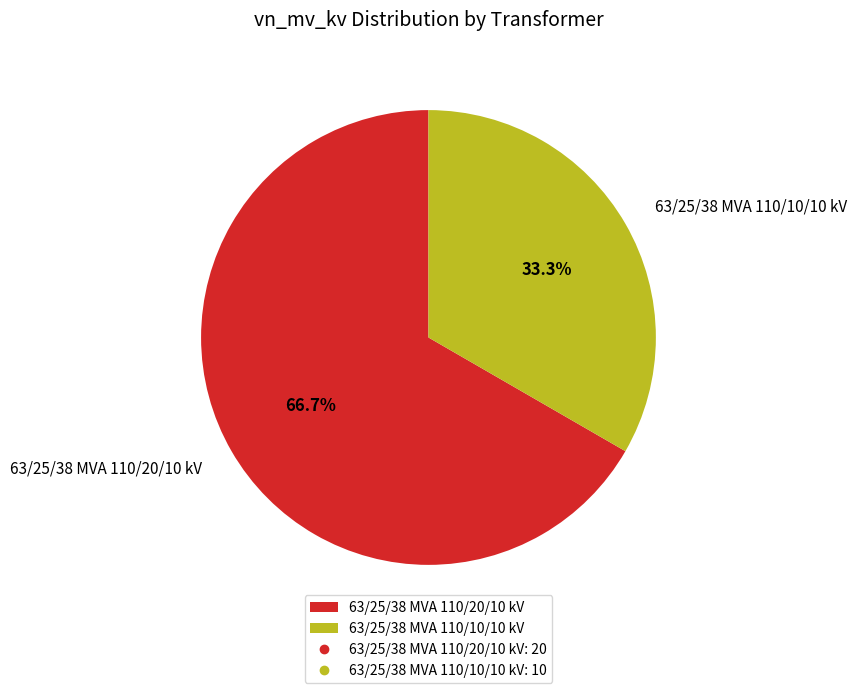

What percentage do 63/25/38 MVA 110/10/10 kV and 63/25/38 MVA 110/20/10 kV together represent?

100.0%